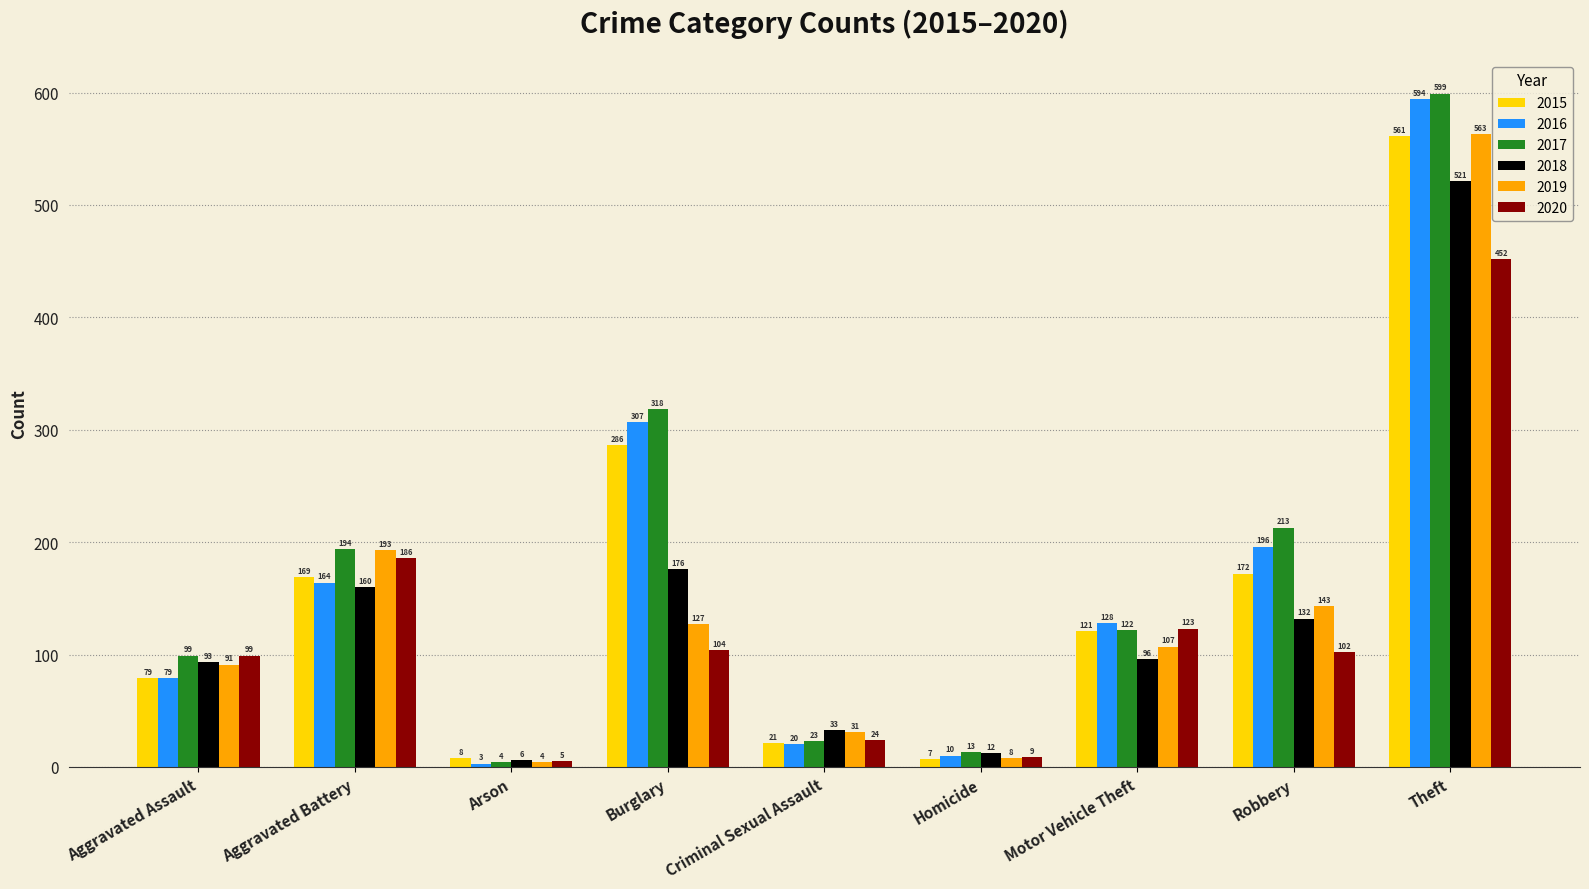

What is the difference between the second highest and minimum values in the 2019 series?

189